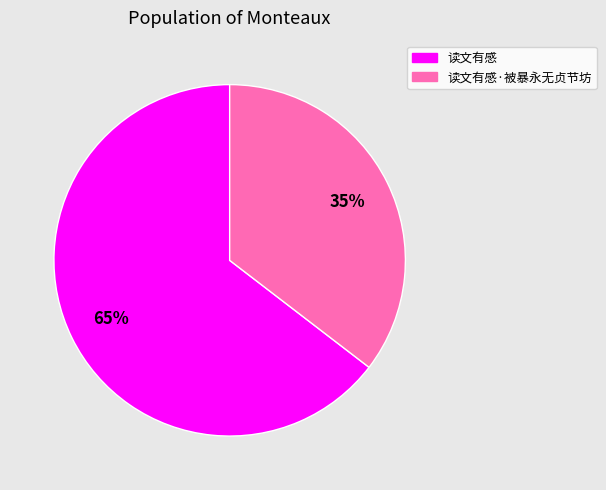

How many slices are in this pie chart?

2